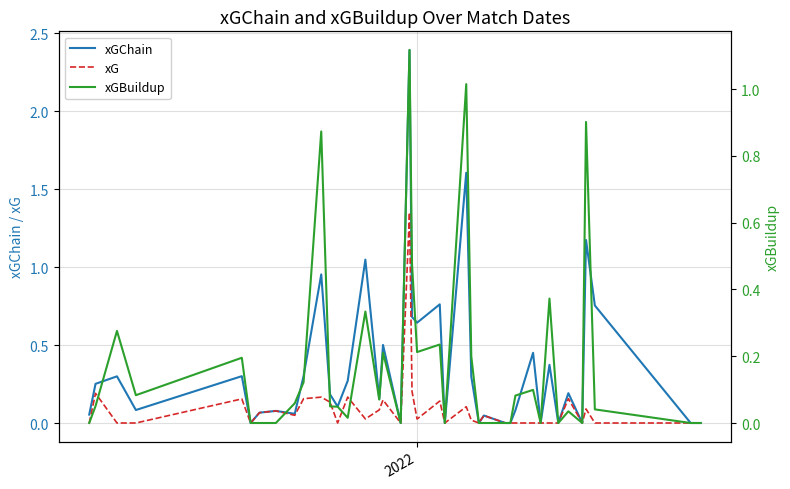

How many categories are shown in the chart?

40